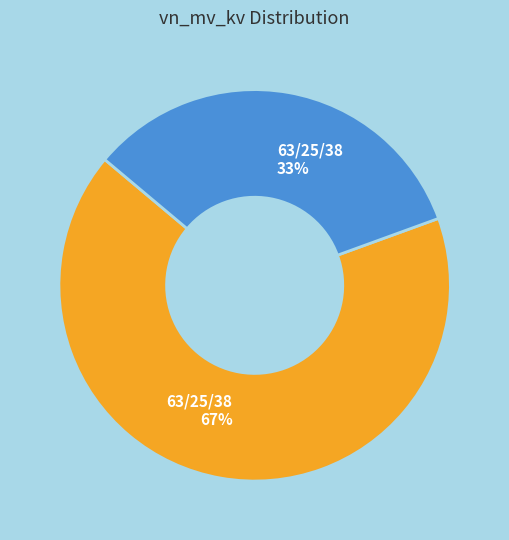

Is there a majority slice in this chart?

Yes